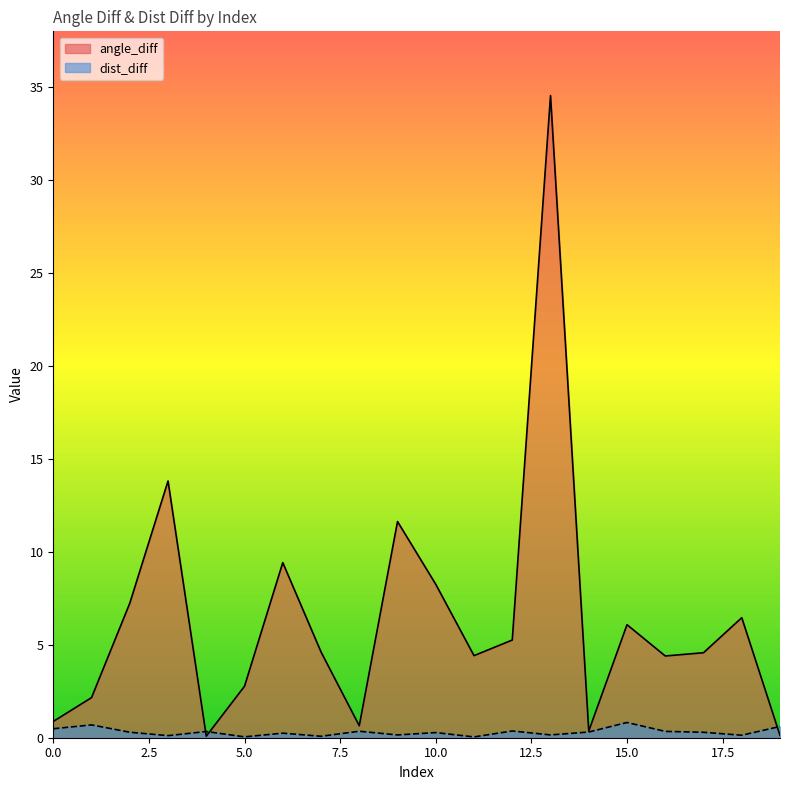

What is the average value of the dist_diff series?

0.3